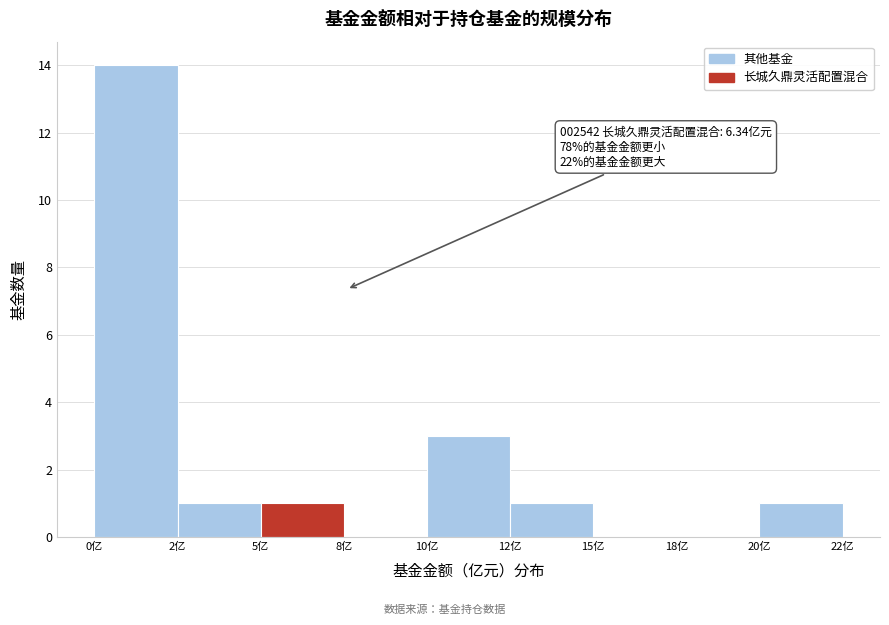

Reading left to right, extract all data points from this chart.

0亿=14	2亿=1	5亿=1	8亿=0	10亿=3	12亿=1	15亿=0	18亿=0	20亿=1